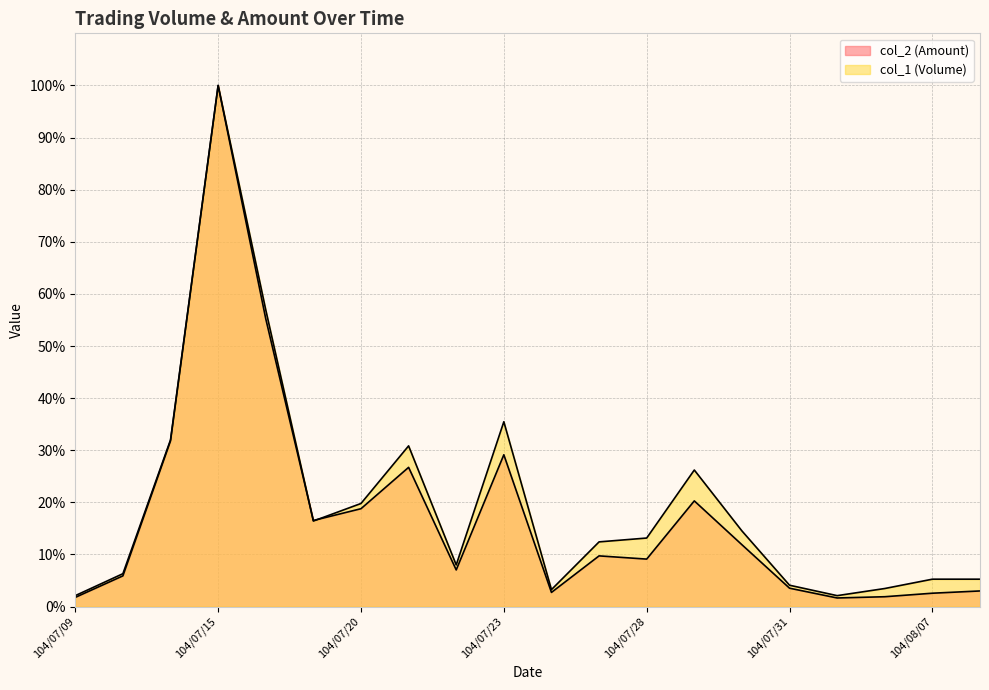

List the series in order of their peak value, lowest first.

col_2 (Amount), col_1 (Volume)